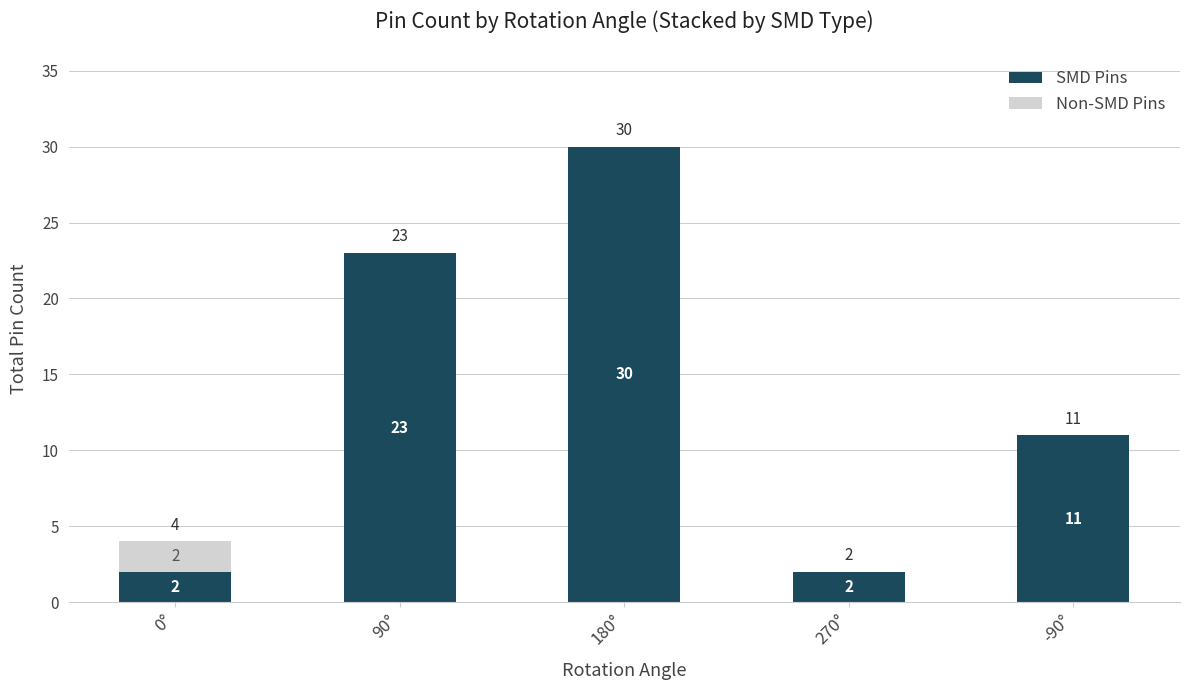

What is the sum of the SMD Pins values at 180° and 90°?

53